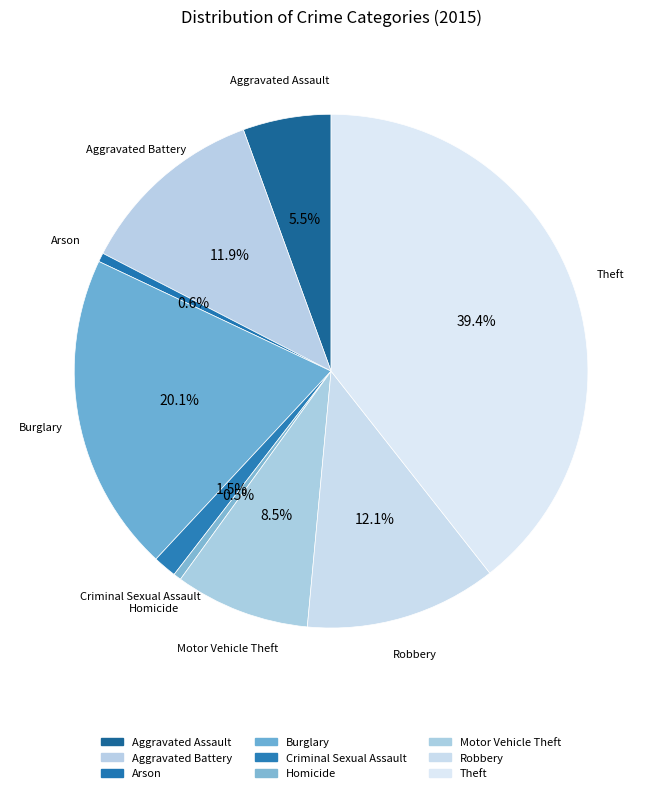

What portion of the pie excludes Homicide?

99.5%